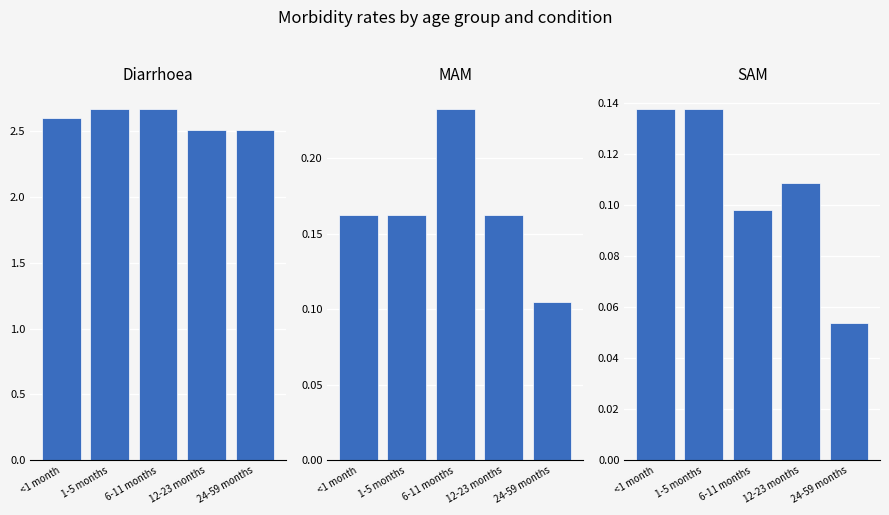

Reading left to right, what are all the values shown in this chart?

Diarrhoea: <1 month=2.6	1-5 months=2.7	6-11 months=2.7	12-23 months=2.5	24-59 months=2.5
MAM: <1 month=0.2	1-5 months=0.2	6-11 months=0.2	12-23 months=0.2	24-59 months=0.1
SAM: <1 month=0.1	1-5 months=0.1	6-11 months=0.1	12-23 months=0.1	24-59 months=0.1